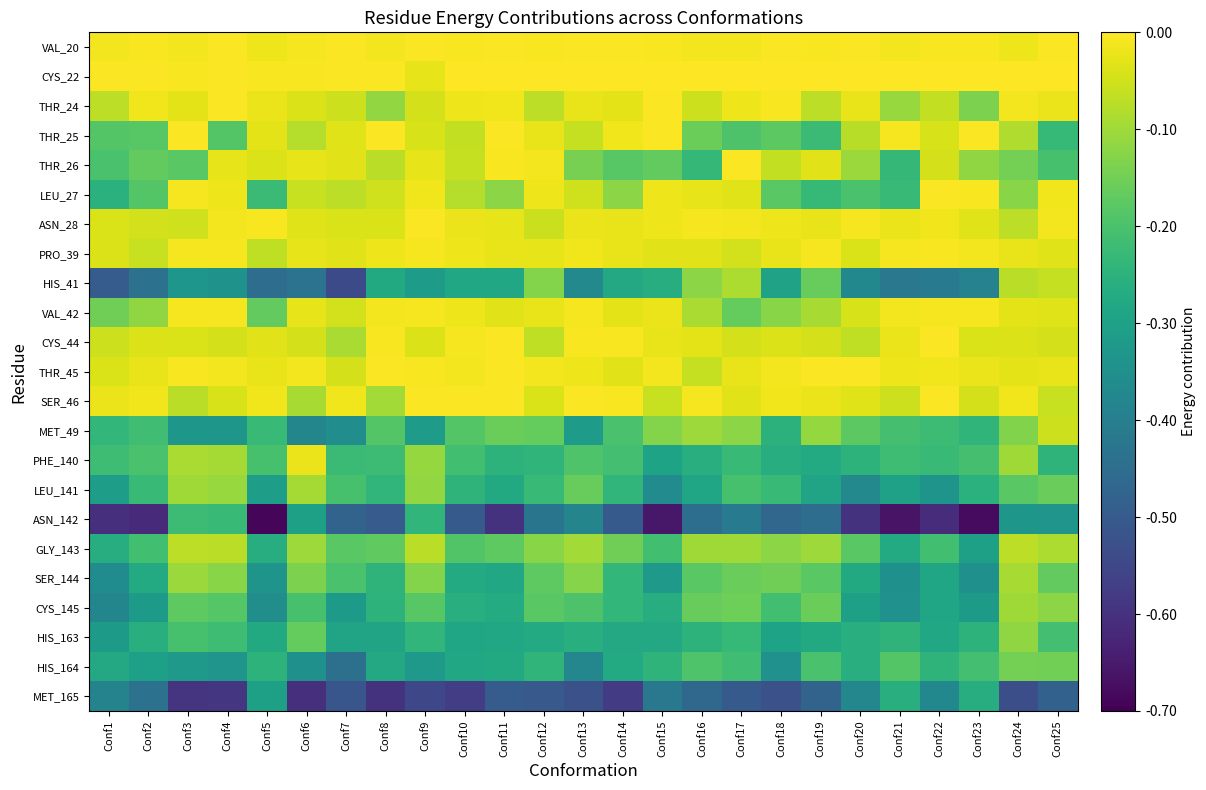

Reading left to right, what are all the values shown in this chart?

VAL_20: Conf1=-0.0	Conf2=-0.0	Conf3=-0.0	Conf4=-0.0	Conf5=-0.0	Conf6=-0.0	Conf7=-0.0	Conf8=-0.0	Conf9=-0.0	Conf10=-0.0	Conf11=-0.0	Conf12=-0.0	Conf13=-0.0	Conf14=-0.0	Conf15=-0.0	Conf16=-0.0	Conf17=-0.0	Conf18=-0.0	Conf19=-0.0	Conf20=-0.0	Conf21=-0.0	Conf22=-0.0	Conf23=-0.0	Conf24=-0.0	Conf25=-0.0
CYS_22: Conf1=-0.0	Conf2=-0.0	Conf3=-0.0	Conf4=-0.0	Conf5=-0.0	Conf6=-0.0	Conf7=-0.0	Conf8=-0.0	Conf9=-0.0	Conf10=0.0	Conf11=0.0	Conf12=0.0	Conf13=0.0	Conf14=0.0	Conf15=0.0	Conf16=0.0	Conf17=0.0	Conf18=0.0	Conf19=0.0	Conf20=0.0	Conf21=0.0	Conf22=0.0	Conf23=0.0	Conf24=0.0	Conf25=0.0
THR_24: Conf1=-0.1	Conf2=-0.0	Conf3=-0.0	Conf4=-0.0	Conf5=-0.0	Conf6=-0.0	Conf7=-0.1	Conf8=-0.1	Conf9=-0.0	Conf10=-0.0	Conf11=-0.0	Conf12=-0.1	Conf13=-0.0	Conf14=-0.0	Conf15=-0.0	Conf16=-0.1	Conf17=-0.0	Conf18=-0.0	Conf19=-0.1	Conf20=-0.0	Conf21=-0.1	Conf22=-0.1	Conf23=-0.1	Conf24=-0.0	Conf25=-0.0
THR_25: Conf1=-0.2	Conf2=-0.2	Conf3=-0.0	Conf4=-0.2	Conf5=-0.0	Conf6=-0.1	Conf7=-0.0	Conf8=-0.0	Conf9=-0.0	Conf10=-0.1	Conf11=-0.0	Conf12=-0.0	Conf13=-0.1	Conf14=-0.0	Conf15=-0.0	Conf16=-0.2	Conf17=-0.2	Conf18=-0.2	Conf19=-0.2	Conf20=-0.1	Conf21=-0.0	Conf22=-0.0	Conf23=-0.0	Conf24=-0.1	Conf25=-0.2
THR_26: Conf1=-0.2	Conf2=-0.2	Conf3=-0.2	Conf4=-0.0	Conf5=-0.0	Conf6=-0.0	Conf7=-0.0	Conf8=-0.1	Conf9=-0.0	Conf10=-0.1	Conf11=-0.0	Conf12=-0.0	Conf13=-0.1	Conf14=-0.2	Conf15=-0.2	Conf16=-0.2	Conf17=-0.0	Conf18=-0.1	Conf19=-0.0	Conf20=-0.1	Conf21=-0.2	Conf22=-0.0	Conf23=-0.1	Conf24=-0.1	Conf25=-0.2
LEU_27: Conf1=-0.3	Conf2=-0.2	Conf3=-0.0	Conf4=-0.0	Conf5=-0.2	Conf6=-0.1	Conf7=-0.1	Conf8=-0.1	Conf9=-0.0	Conf10=-0.1	Conf11=-0.1	Conf12=-0.0	Conf13=-0.1	Conf14=-0.1	Conf15=-0.0	Conf16=-0.0	Conf17=-0.0	Conf18=-0.2	Conf19=-0.2	Conf20=-0.2	Conf21=-0.2	Conf22=-0.0	Conf23=-0.0	Conf24=-0.1	Conf25=-0.0
ASN_28: Conf1=-0.0	Conf2=-0.0	Conf3=-0.1	Conf4=-0.0	Conf5=-0.0	Conf6=-0.0	Conf7=-0.0	Conf8=-0.0	Conf9=-0.0	Conf10=-0.0	Conf11=-0.0	Conf12=-0.1	Conf13=-0.0	Conf14=-0.0	Conf15=-0.0	Conf16=-0.0	Conf17=-0.0	Conf18=-0.0	Conf19=-0.0	Conf20=-0.0	Conf21=-0.0	Conf22=-0.0	Conf23=-0.0	Conf24=-0.1	Conf25=-0.0
PRO_39: Conf1=-0.0	Conf2=-0.1	Conf3=-0.0	Conf4=-0.0	Conf5=-0.1	Conf6=-0.0	Conf7=-0.0	Conf8=-0.0	Conf9=-0.0	Conf10=-0.0	Conf11=-0.0	Conf12=-0.0	Conf13=-0.0	Conf14=-0.0	Conf15=-0.0	Conf16=-0.0	Conf17=-0.0	Conf18=-0.0	Conf19=-0.0	Conf20=-0.0	Conf21=-0.0	Conf22=-0.0	Conf23=-0.0	Conf24=-0.0	Conf25=-0.0
HIS_41: Conf1=-0.5	Conf2=-0.4	Conf3=-0.3	Conf4=-0.3	Conf5=-0.5	Conf6=-0.4	Conf7=-0.5	Conf8=-0.3	Conf9=-0.3	Conf10=-0.3	Conf11=-0.3	Conf12=-0.1	Conf13=-0.4	Conf14=-0.3	Conf15=-0.3	Conf16=-0.1	Conf17=-0.1	Conf18=-0.3	Conf19=-0.2	Conf20=-0.4	Conf21=-0.4	Conf22=-0.4	Conf23=-0.4	Conf24=-0.1	Conf25=-0.1
VAL_42: Conf1=-0.2	Conf2=-0.1	Conf3=-0.0	Conf4=-0.0	Conf5=-0.2	Conf6=-0.0	Conf7=-0.0	Conf8=-0.0	Conf9=-0.0	Conf10=-0.0	Conf11=-0.0	Conf12=-0.0	Conf13=-0.0	Conf14=-0.0	Conf15=-0.0	Conf16=-0.1	Conf17=-0.2	Conf18=-0.1	Conf19=-0.1	Conf20=-0.0	Conf21=-0.0	Conf22=-0.0	Conf23=-0.0	Conf24=-0.0	Conf25=-0.0
CYS_44: Conf1=-0.1	Conf2=-0.0	Conf3=-0.0	Conf4=-0.0	Conf5=-0.0	Conf6=-0.0	Conf7=-0.1	Conf8=-0.0	Conf9=-0.0	Conf10=-0.0	Conf11=-0.0	Conf12=-0.1	Conf13=-0.0	Conf14=-0.0	Conf15=-0.0	Conf16=-0.0	Conf17=-0.0	Conf18=-0.0	Conf19=-0.0	Conf20=-0.1	Conf21=-0.0	Conf22=-0.0	Conf23=-0.0	Conf24=-0.0	Conf25=-0.0
THR_45: Conf1=-0.0	Conf2=-0.0	Conf3=-0.0	Conf4=-0.0	Conf5=-0.0	Conf6=-0.0	Conf7=-0.0	Conf8=-0.0	Conf9=-0.0	Conf10=-0.0	Conf11=-0.0	Conf12=-0.0	Conf13=-0.0	Conf14=-0.0	Conf15=-0.0	Conf16=-0.1	Conf17=-0.0	Conf18=-0.0	Conf19=-0.0	Conf20=-0.0	Conf21=-0.0	Conf22=-0.0	Conf23=-0.0	Conf24=-0.0	Conf25=-0.0
SER_46: Conf1=-0.0	Conf2=-0.0	Conf3=-0.1	Conf4=-0.0	Conf5=-0.0	Conf6=-0.1	Conf7=-0.0	Conf8=-0.1	Conf9=-0.0	Conf10=-0.0	Conf11=-0.0	Conf12=-0.0	Conf13=-0.0	Conf14=-0.0	Conf15=-0.1	Conf16=-0.0	Conf17=-0.0	Conf18=-0.0	Conf19=-0.0	Conf20=-0.0	Conf21=-0.1	Conf22=-0.0	Conf23=-0.0	Conf24=-0.0	Conf25=-0.1
MET_49: Conf1=-0.2	Conf2=-0.2	Conf3=-0.3	Conf4=-0.3	Conf5=-0.2	Conf6=-0.4	Conf7=-0.4	Conf8=-0.2	Conf9=-0.3	Conf10=-0.2	Conf11=-0.2	Conf12=-0.2	Conf13=-0.3	Conf14=-0.2	Conf15=-0.1	Conf16=-0.1	Conf17=-0.1	Conf18=-0.3	Conf19=-0.1	Conf20=-0.2	Conf21=-0.2	Conf22=-0.2	Conf23=-0.2	Conf24=-0.1	Conf25=-0.1
PHE_140: Conf1=-0.2	Conf2=-0.2	Conf3=-0.1	Conf4=-0.1	Conf5=-0.2	Conf6=-0.0	Conf7=-0.2	Conf8=-0.2	Conf9=-0.1	Conf10=-0.2	Conf11=-0.2	Conf12=-0.2	Conf13=-0.2	Conf14=-0.2	Conf15=-0.3	Conf16=-0.3	Conf17=-0.2	Conf18=-0.3	Conf19=-0.3	Conf20=-0.2	Conf21=-0.2	Conf22=-0.2	Conf23=-0.2	Conf24=-0.1	Conf25=-0.2
LEU_141: Conf1=-0.3	Conf2=-0.2	Conf3=-0.1	Conf4=-0.1	Conf5=-0.3	Conf6=-0.1	Conf7=-0.2	Conf8=-0.2	Conf9=-0.1	Conf10=-0.2	Conf11=-0.3	Conf12=-0.2	Conf13=-0.2	Conf14=-0.2	Conf15=-0.4	Conf16=-0.3	Conf17=-0.2	Conf18=-0.2	Conf19=-0.3	Conf20=-0.4	Conf21=-0.3	Conf22=-0.3	Conf23=-0.3	Conf24=-0.2	Conf25=-0.2
ASN_142: Conf1=-0.6	Conf2=-0.6	Conf3=-0.2	Conf4=-0.2	Conf5=-0.7	Conf6=-0.3	Conf7=-0.5	Conf8=-0.5	Conf9=-0.2	Conf10=-0.5	Conf11=-0.6	Conf12=-0.4	Conf13=-0.4	Conf14=-0.5	Conf15=-0.7	Conf16=-0.4	Conf17=-0.4	Conf18=-0.5	Conf19=-0.5	Conf20=-0.6	Conf21=-0.7	Conf22=-0.6	Conf23=-0.7	Conf24=-0.3	Conf25=-0.3
GLY_143: Conf1=-0.3	Conf2=-0.2	Conf3=-0.1	Conf4=-0.1	Conf5=-0.3	Conf6=-0.1	Conf7=-0.2	Conf8=-0.2	Conf9=-0.1	Conf10=-0.2	Conf11=-0.2	Conf12=-0.1	Conf13=-0.1	Conf14=-0.2	Conf15=-0.2	Conf16=-0.1	Conf17=-0.1	Conf18=-0.1	Conf19=-0.1	Conf20=-0.2	Conf21=-0.3	Conf22=-0.2	Conf23=-0.3	Conf24=-0.1	Conf25=-0.1
SER_144: Conf1=-0.4	Conf2=-0.3	Conf3=-0.1	Conf4=-0.1	Conf5=-0.3	Conf6=-0.1	Conf7=-0.2	Conf8=-0.2	Conf9=-0.1	Conf10=-0.3	Conf11=-0.3	Conf12=-0.2	Conf13=-0.1	Conf14=-0.2	Conf15=-0.3	Conf16=-0.2	Conf17=-0.2	Conf18=-0.2	Conf19=-0.2	Conf20=-0.3	Conf21=-0.3	Conf22=-0.3	Conf23=-0.3	Conf24=-0.1	Conf25=-0.2
CYS_145: Conf1=-0.4	Conf2=-0.3	Conf3=-0.2	Conf4=-0.2	Conf5=-0.4	Conf6=-0.2	Conf7=-0.3	Conf8=-0.2	Conf9=-0.2	Conf10=-0.3	Conf11=-0.3	Conf12=-0.2	Conf13=-0.2	Conf14=-0.2	Conf15=-0.3	Conf16=-0.2	Conf17=-0.2	Conf18=-0.2	Conf19=-0.2	Conf20=-0.3	Conf21=-0.3	Conf22=-0.3	Conf23=-0.3	Conf24=-0.1	Conf25=-0.1
HIS_163: Conf1=-0.3	Conf2=-0.3	Conf3=-0.2	Conf4=-0.2	Conf5=-0.3	Conf6=-0.2	Conf7=-0.3	Conf8=-0.3	Conf9=-0.2	Conf10=-0.3	Conf11=-0.3	Conf12=-0.3	Conf13=-0.3	Conf14=-0.3	Conf15=-0.3	Conf16=-0.2	Conf17=-0.2	Conf18=-0.3	Conf19=-0.3	Conf20=-0.3	Conf21=-0.2	Conf22=-0.3	Conf23=-0.2	Conf24=-0.1	Conf25=-0.2
HIS_164: Conf1=-0.3	Conf2=-0.3	Conf3=-0.3	Conf4=-0.3	Conf5=-0.2	Conf6=-0.3	Conf7=-0.4	Conf8=-0.3	Conf9=-0.3	Conf10=-0.3	Conf11=-0.3	Conf12=-0.2	Conf13=-0.4	Conf14=-0.3	Conf15=-0.2	Conf16=-0.2	Conf17=-0.2	Conf18=-0.3	Conf19=-0.2	Conf20=-0.3	Conf21=-0.2	Conf22=-0.2	Conf23=-0.2	Conf24=-0.1	Conf25=-0.1
MET_165: Conf1=-0.4	Conf2=-0.4	Conf3=-0.6	Conf4=-0.6	Conf5=-0.3	Conf6=-0.6	Conf7=-0.5	Conf8=-0.6	Conf9=-0.5	Conf10=-0.6	Conf11=-0.5	Conf12=-0.5	Conf13=-0.5	Conf14=-0.6	Conf15=-0.4	Conf16=-0.5	Conf17=-0.5	Conf18=-0.5	Conf19=-0.5	Conf20=-0.4	Conf21=-0.3	Conf22=-0.4	Conf23=-0.3	Conf24=-0.5	Conf25=-0.5